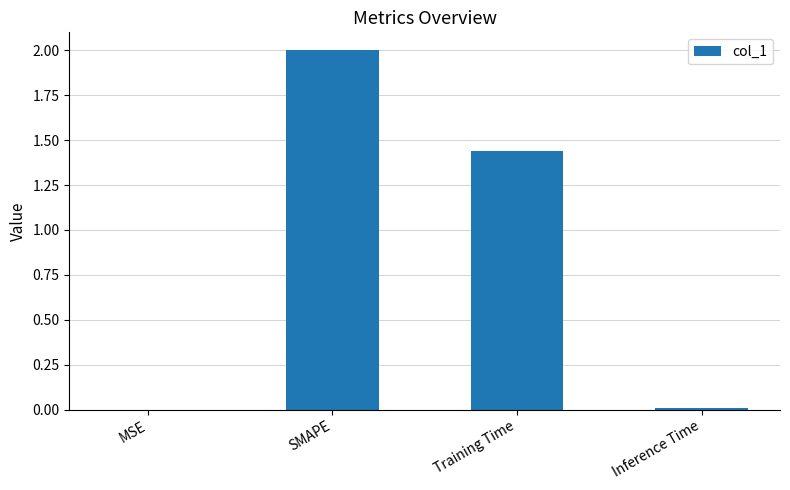

At which label does the data first exceed 1?

SMAPE